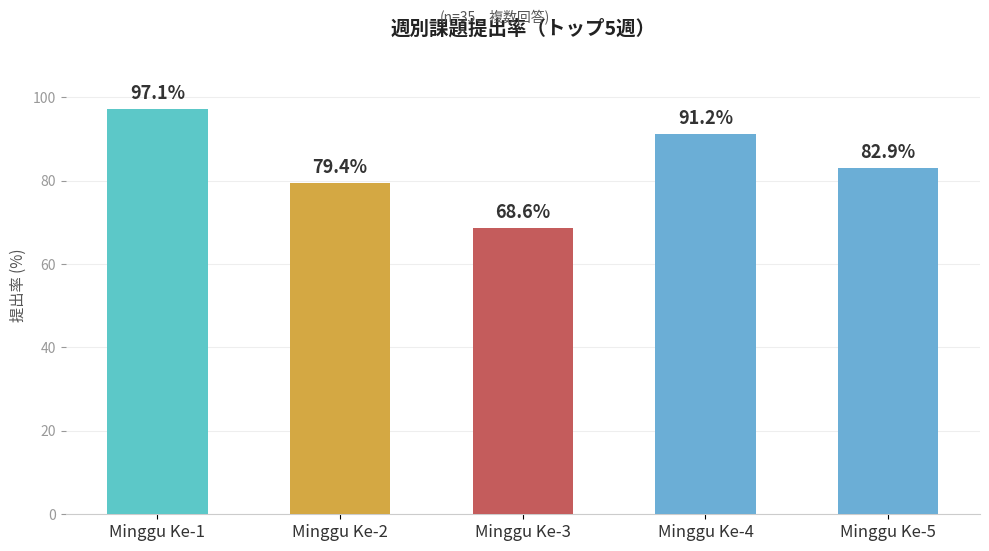

Reading right to left, list all the values displayed in this chart.

82.9	91.2	68.6	79.4	97.1